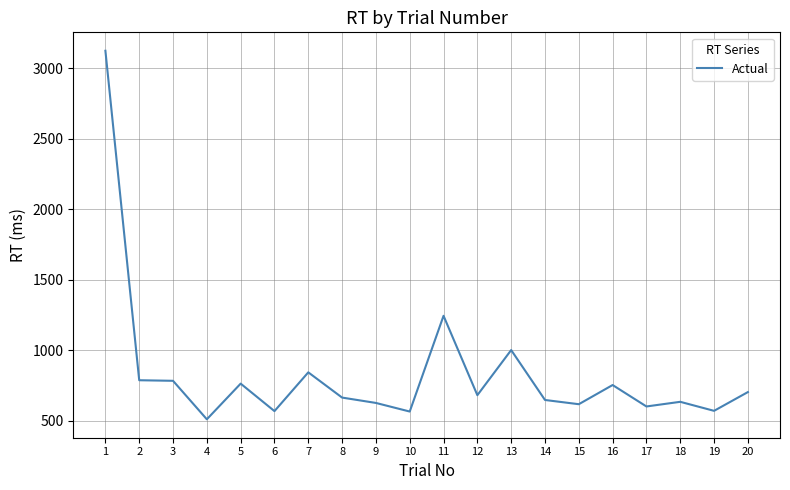

At which category does the chart reach its minimum across all series?

4